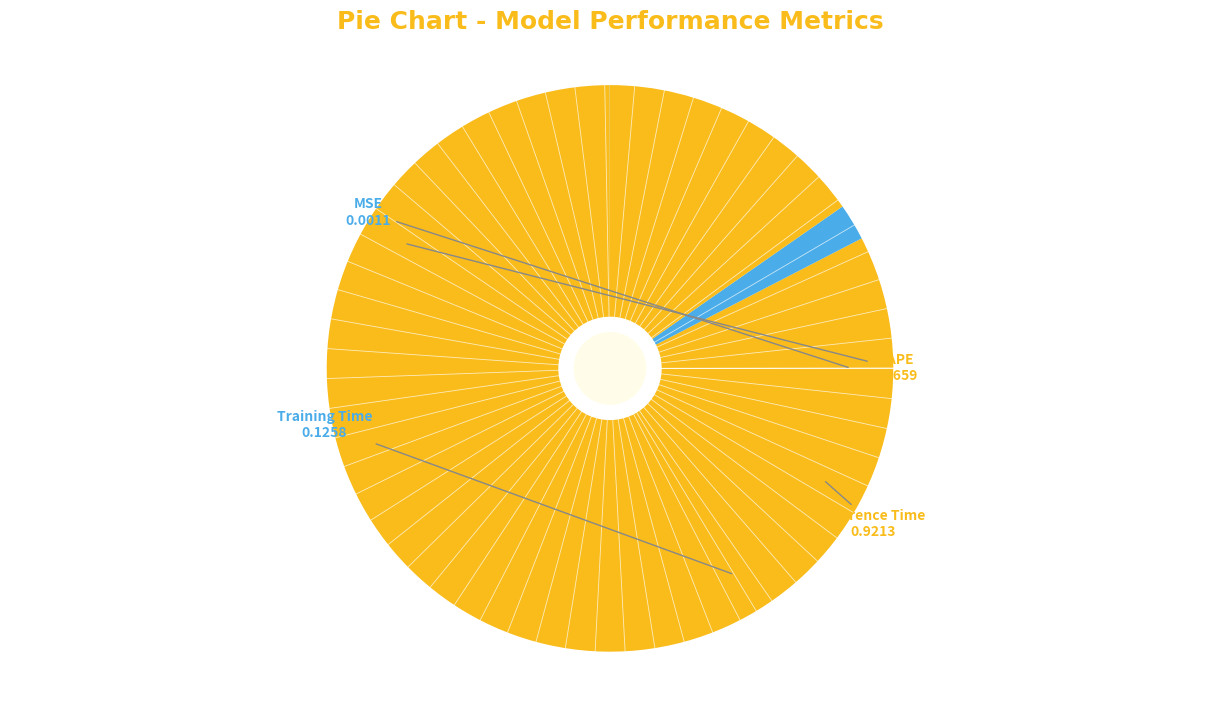

What is the largest slice in the pie chart?

MAPE